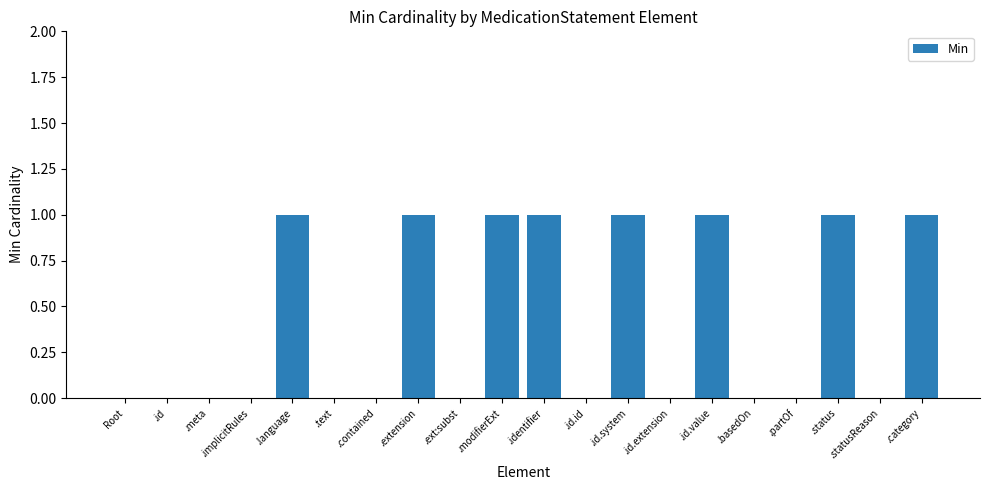

The chart shows a value of 0 at .text. True or false?

True